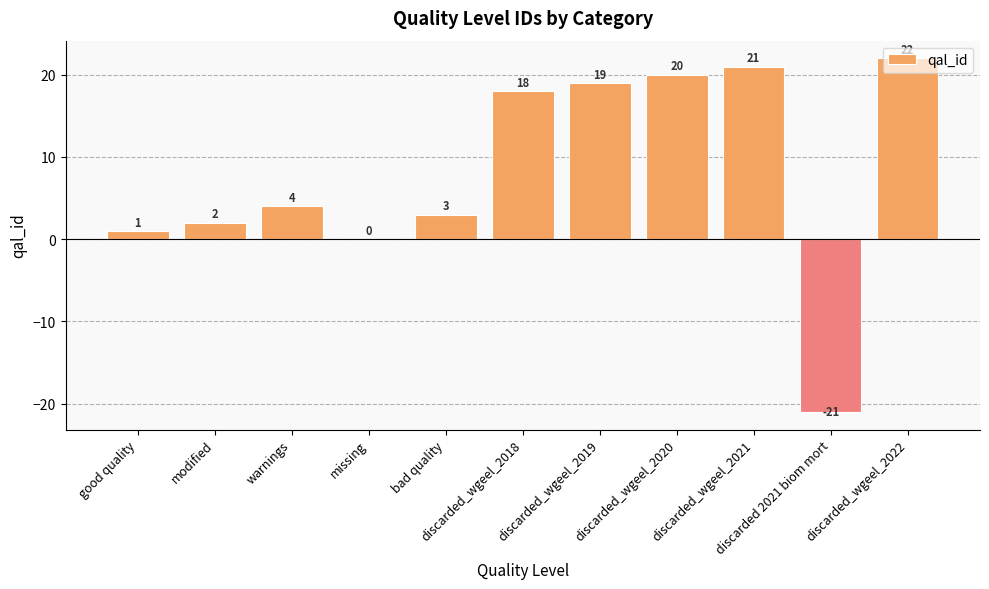

How many distinct data groups are displayed?

1